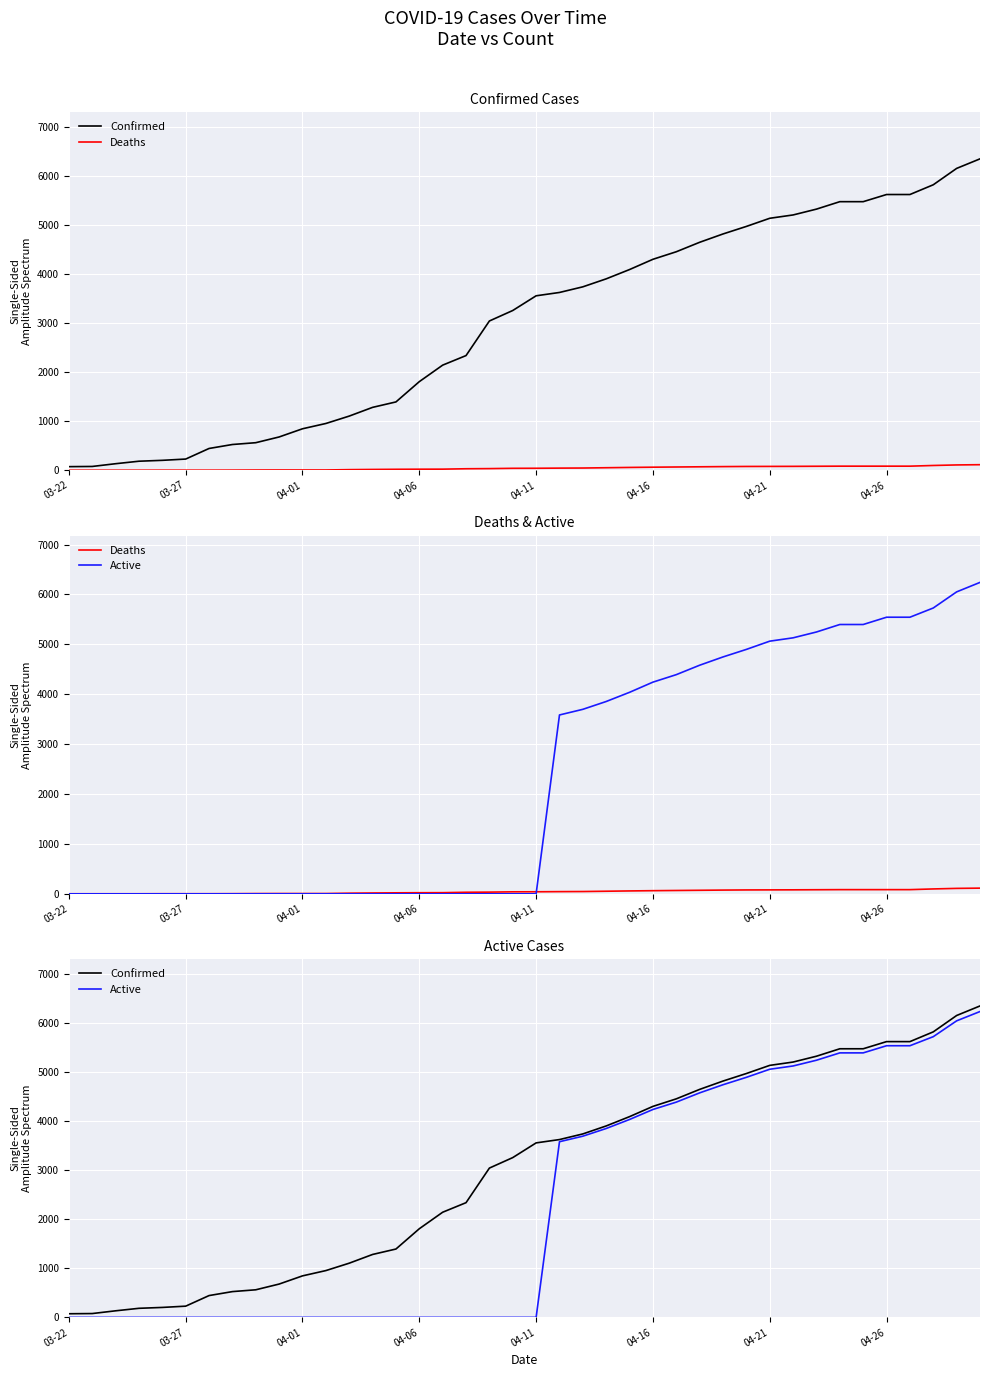

Is the value of Deaths at 15 greater than the value of Active at 04-11?

Yes